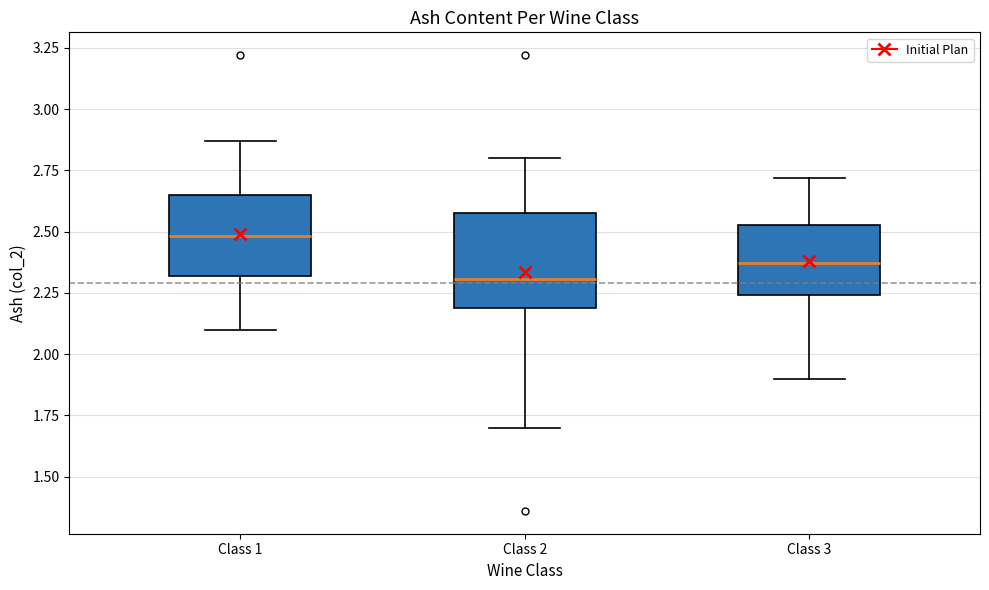

Where does the median line of the box for Class 2 sit on the y-axis? The values are not printed on the chart, so give them approximately, as read against the axis.

2.30